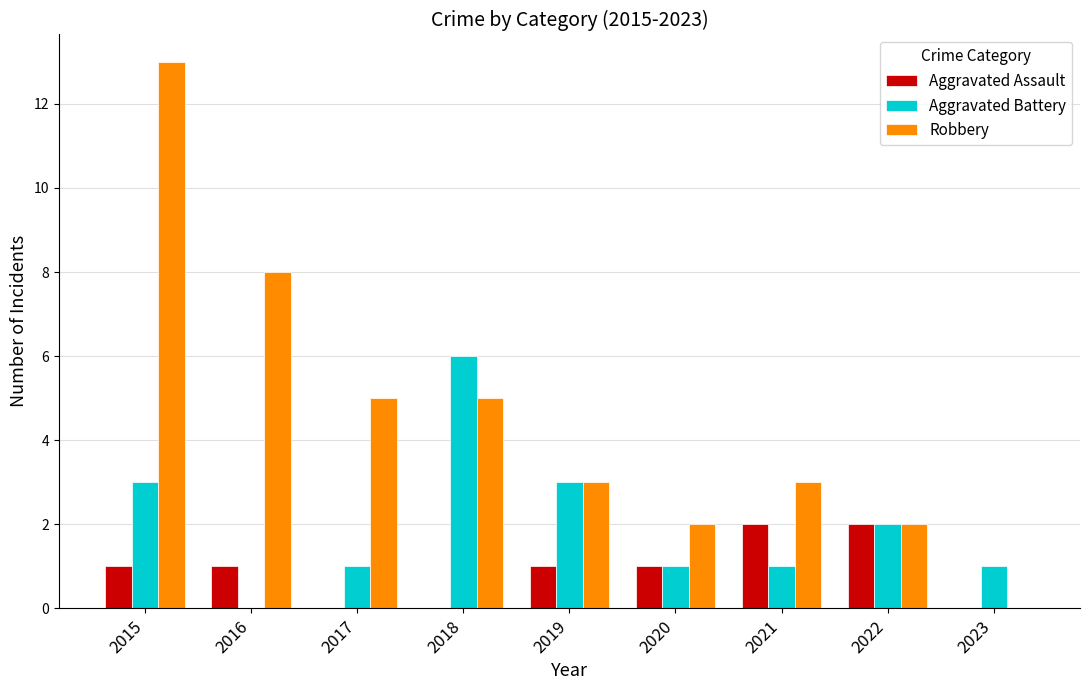

What is the difference between the Aggravated Assault values at 2022 and 2019?

1